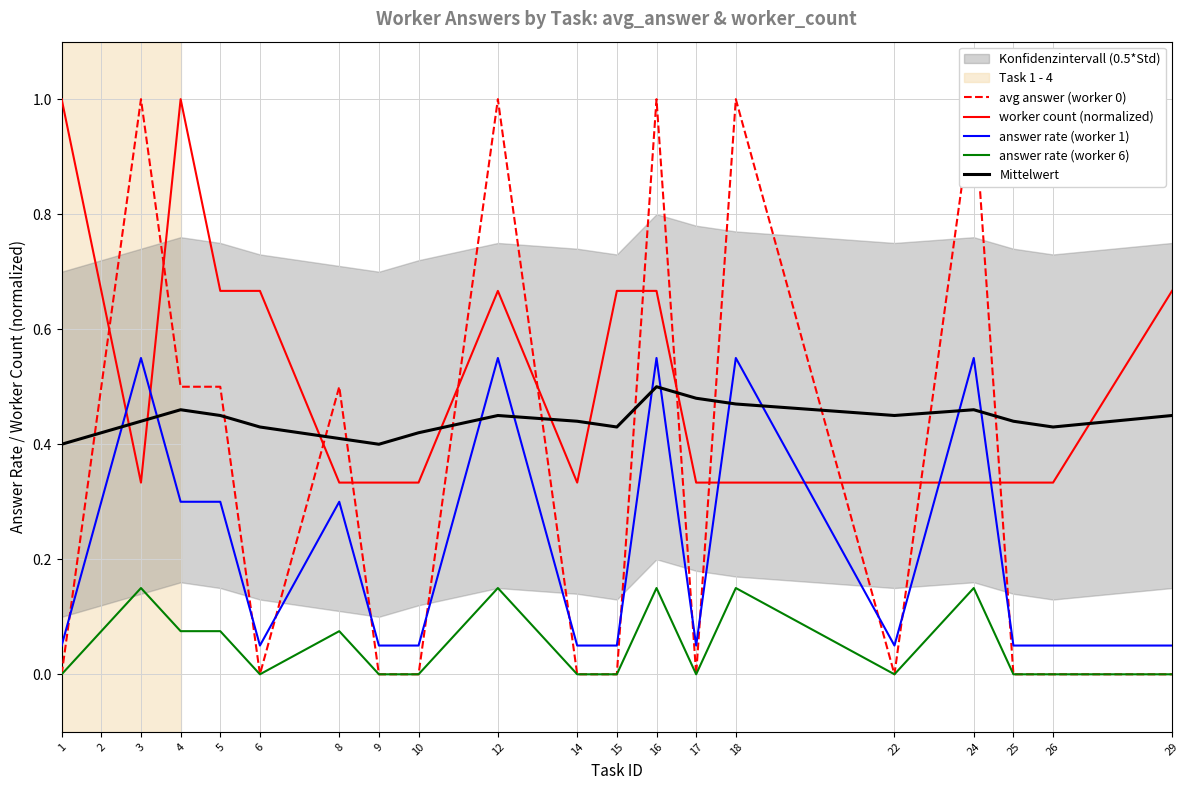

What is the sum of the Mittelwert values at 12 and 8?

0.9